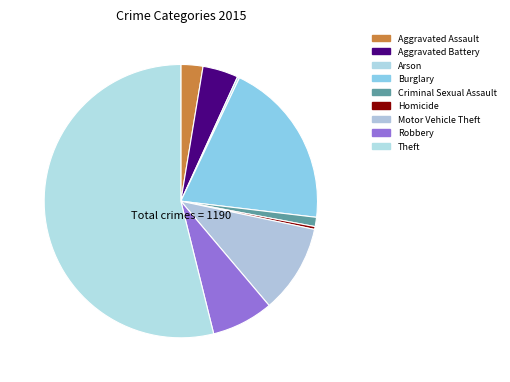

Rank the categories by value from lowest to highest.

Arson, Homicide, Criminal Sexual Assault, Aggravated Assault, Aggravated Battery, Robbery, Motor Vehicle Theft, Burglary, Theft